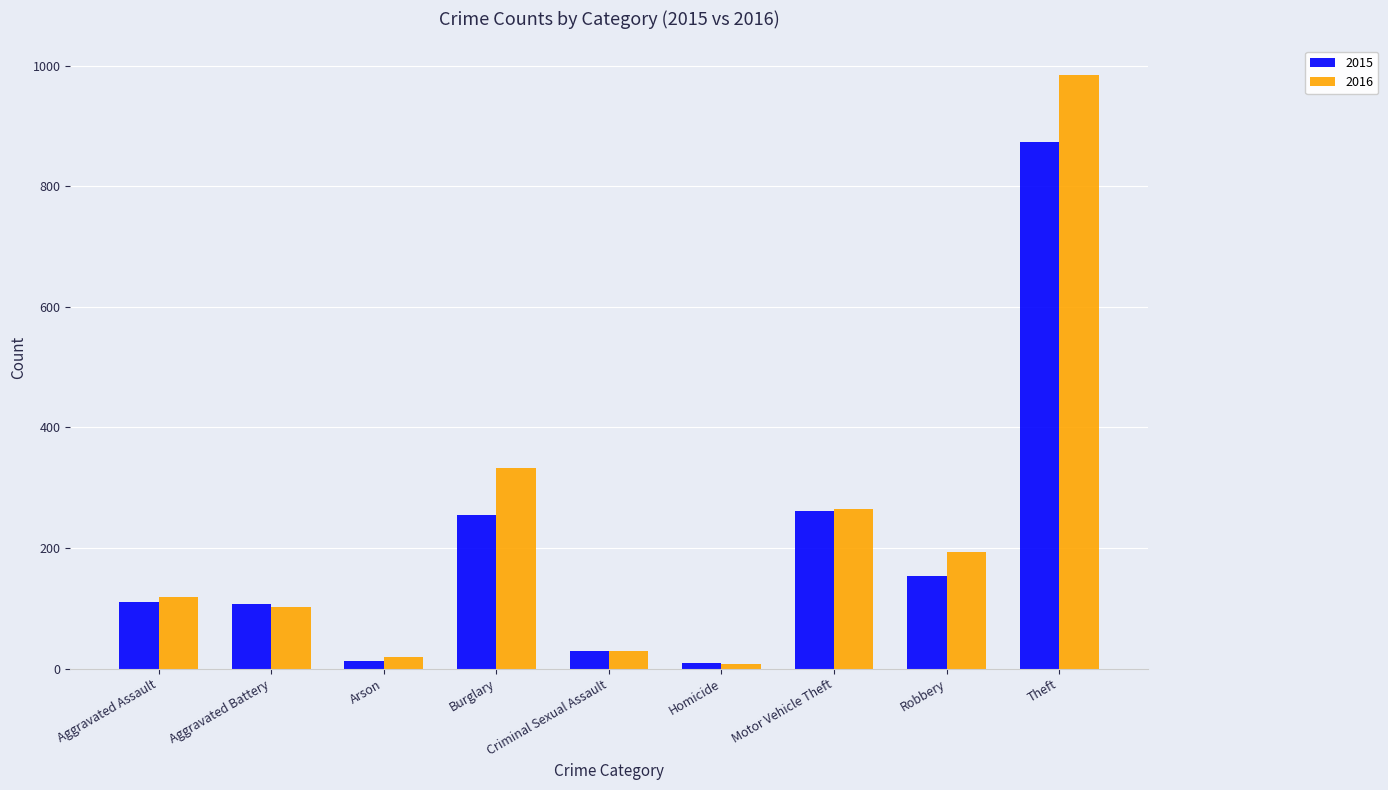

Rank the series by their maximum value, from highest to lowest.

2016, 2015